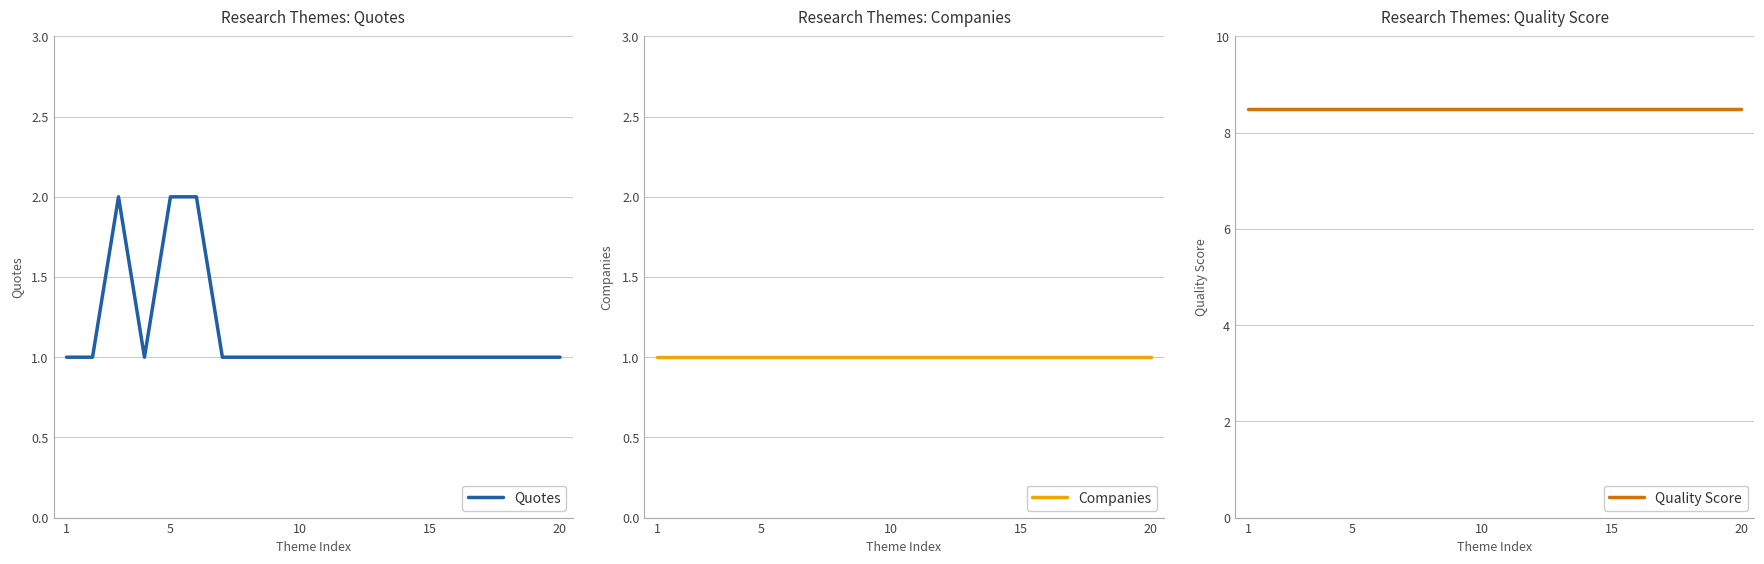

What is the label of the 2nd point from the left?

5